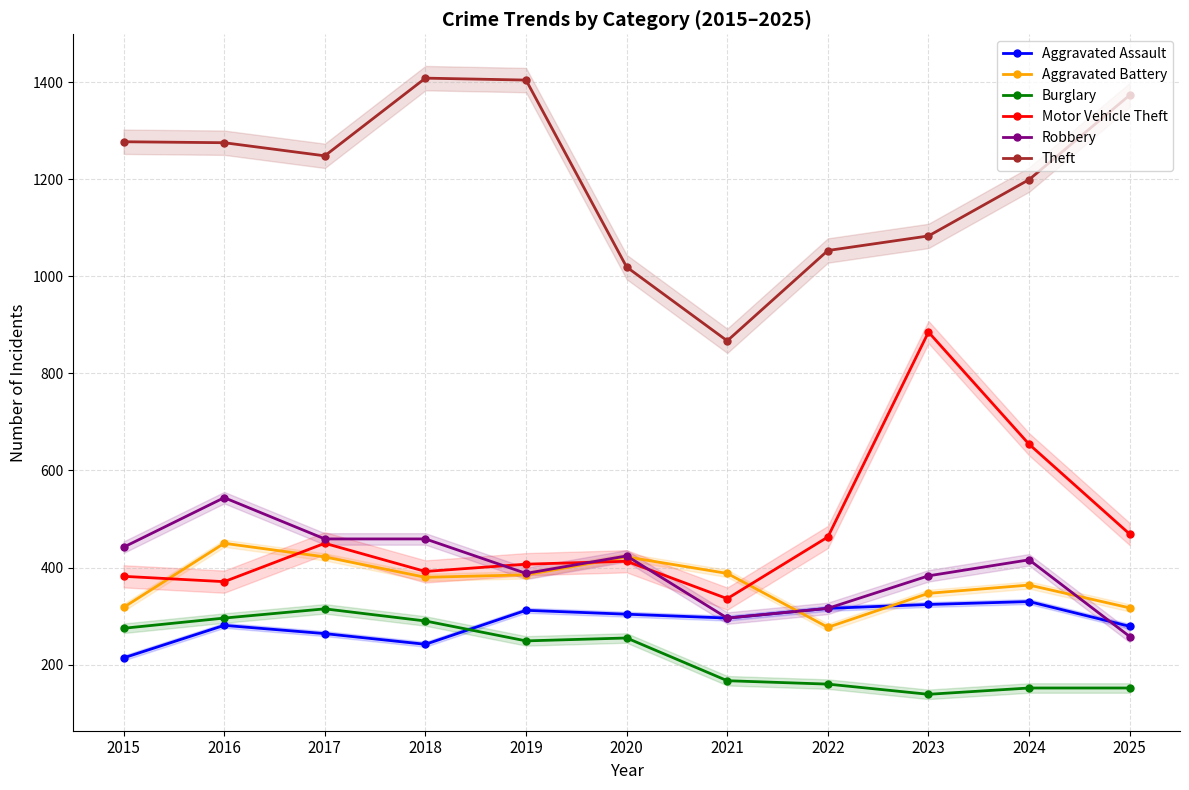

Count the number of data series in this chart.

6